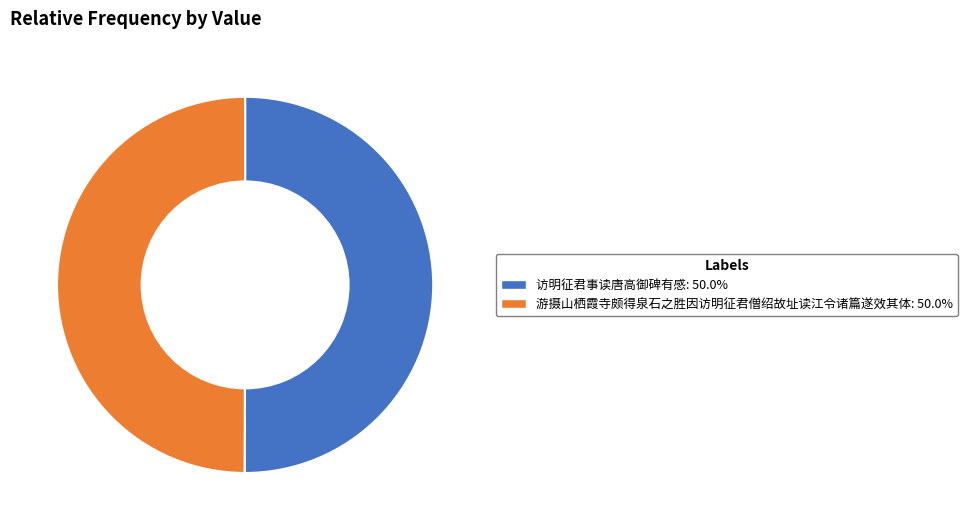

Is the sum of 访明征君事读唐高御碑有感: 50.0% and 游摄山栖霞寺颇得泉石之胜因访明征君僧绍故址读江令诸篇遂效其体: 50.0% greater than half?

Yes